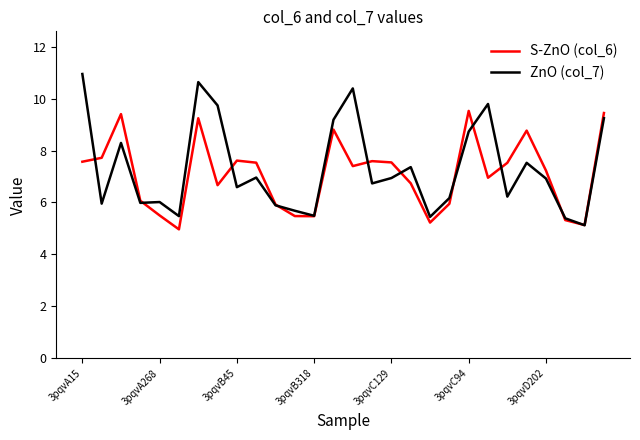

Which series has the largest range (max minus min)?

ZnO (col_7)